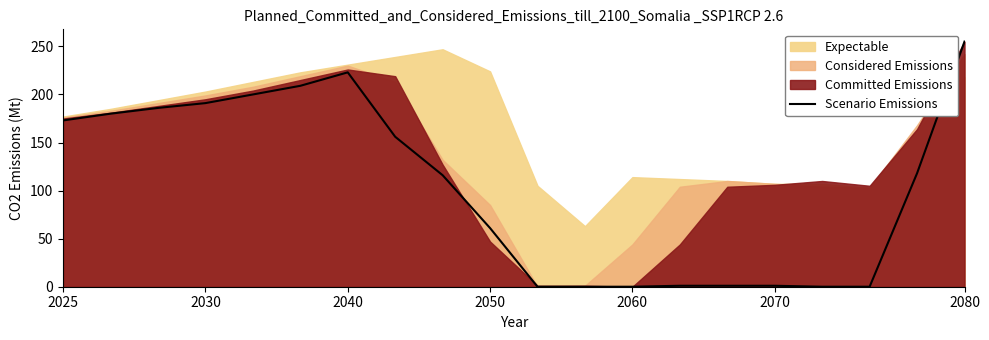

The value of Scenario Emissions at 2025 is 115. True or false?

False